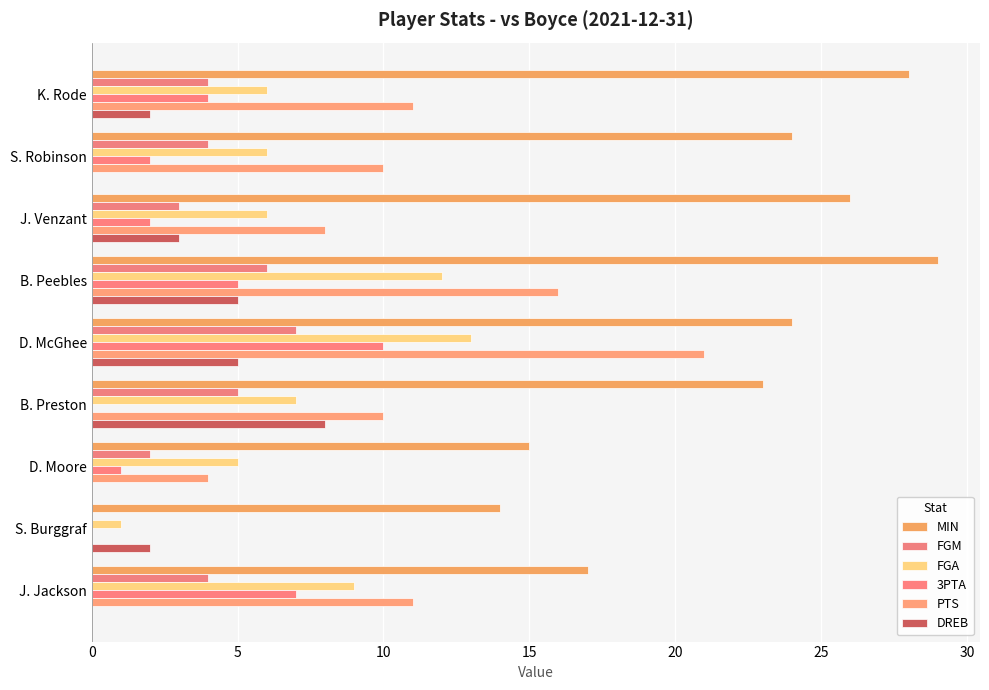

How many series are shown in this chart?

6